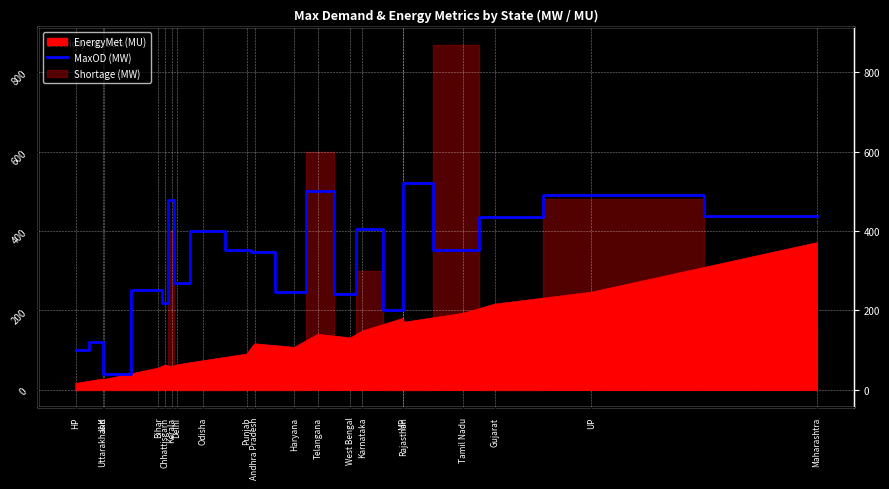

How many interior local valleys (lower than both neighbors) does the data have?

7